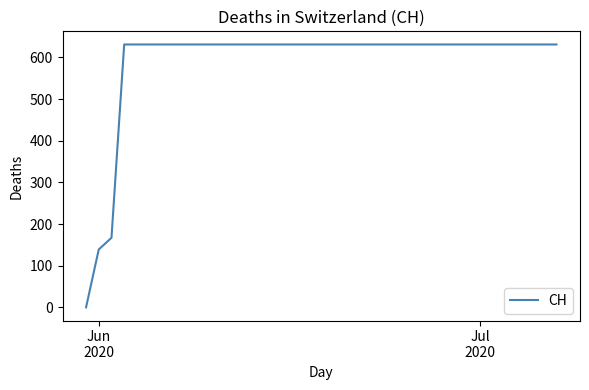

Reading right to left, what are all the values shown in this chart?

631	631	631	631	631	631	631	631	631	631	631	631	631	631	631	631	631	631	631	631	631	631	631	631	631	631	631	631	631	631	631	631	631	631	631	167	139	0